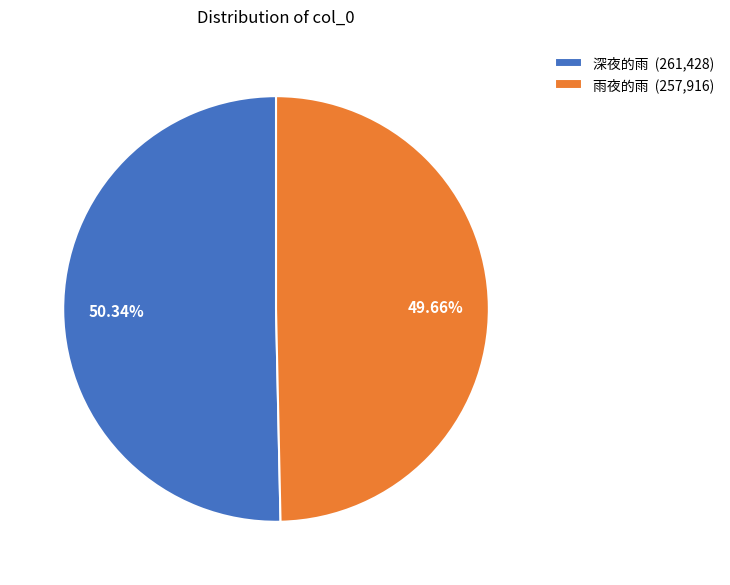

Is 深夜的雨 the majority of the pie?

Yes